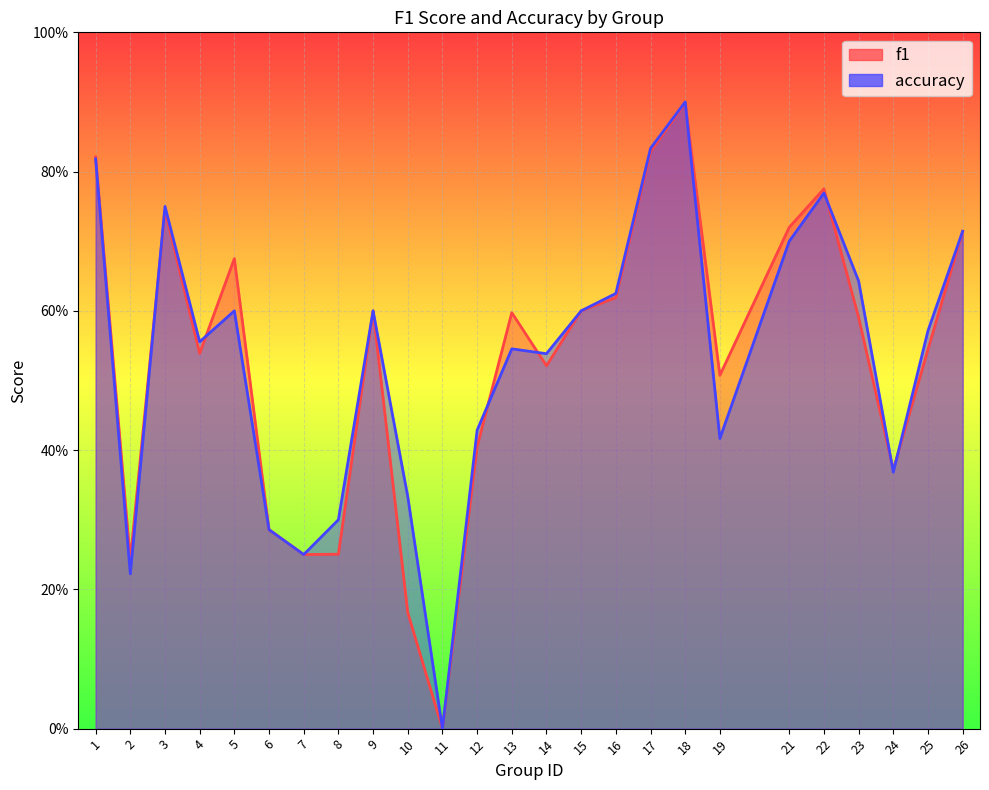

What are all the series names shown in the legend?

f1, accuracy